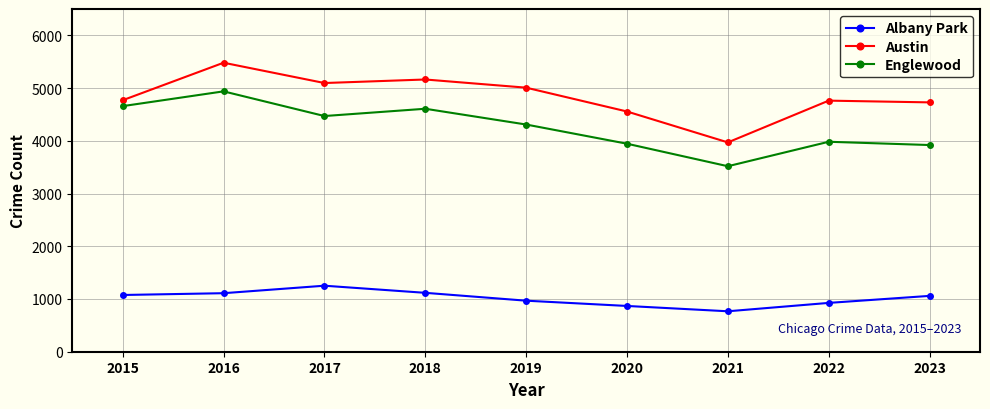

How many lines are shown in the chart?

3